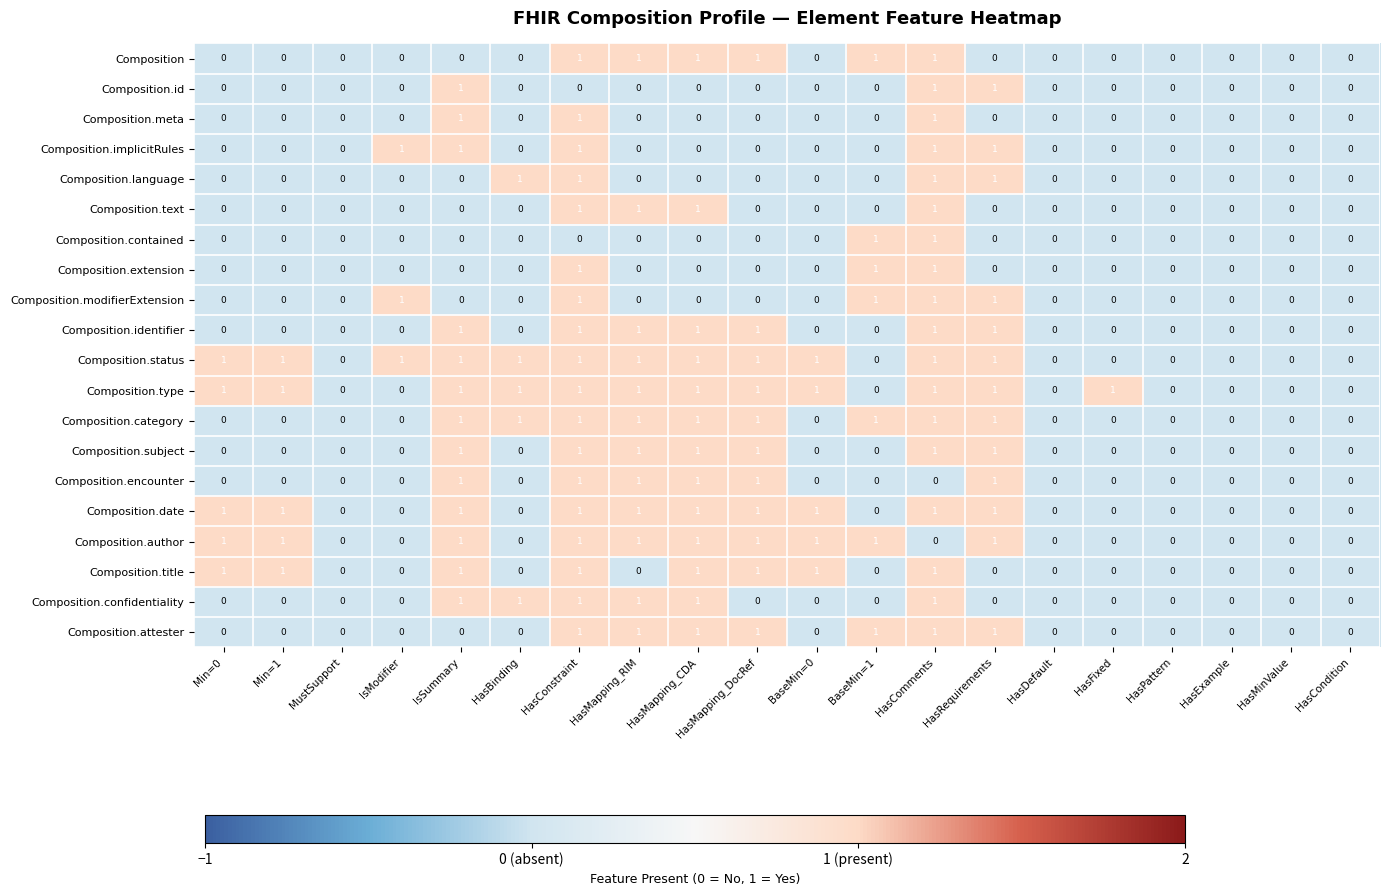

True or false: Composition.contained has a value of 0 at HasMapping_CDA.

True